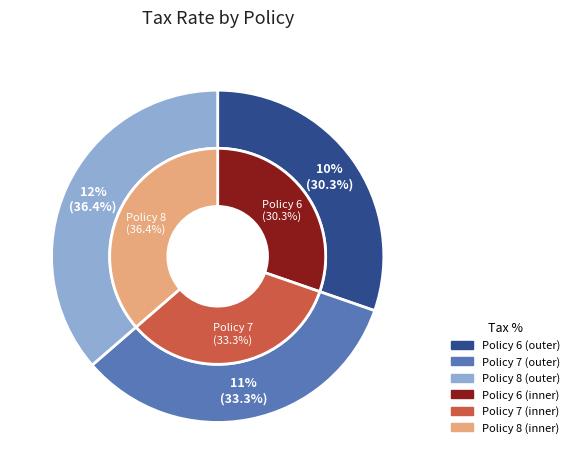

To the nearest percent, what is the difference between the largest and smallest slice percentages?

6%